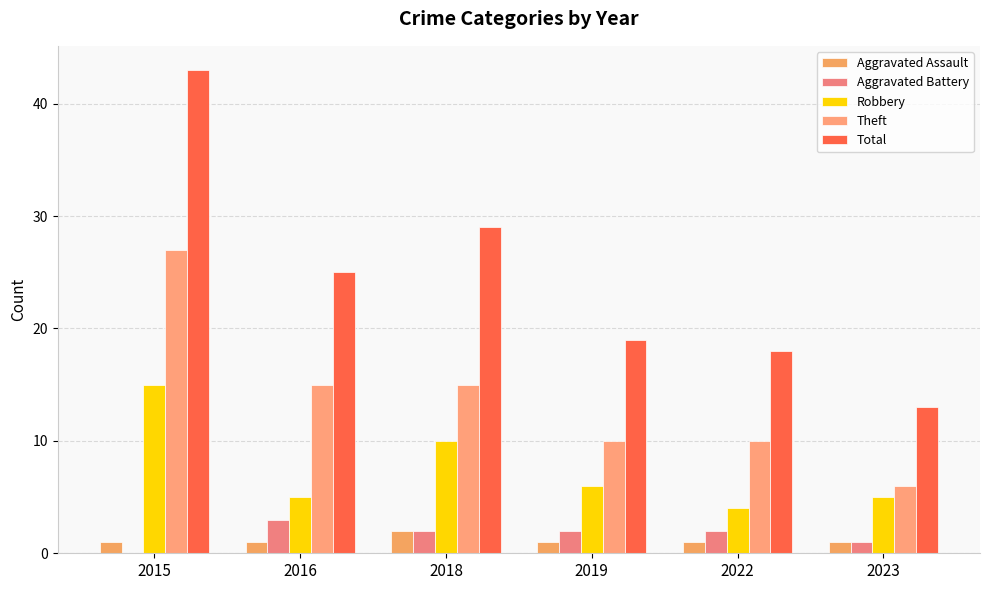

What is the total value across all series at 2023?

26